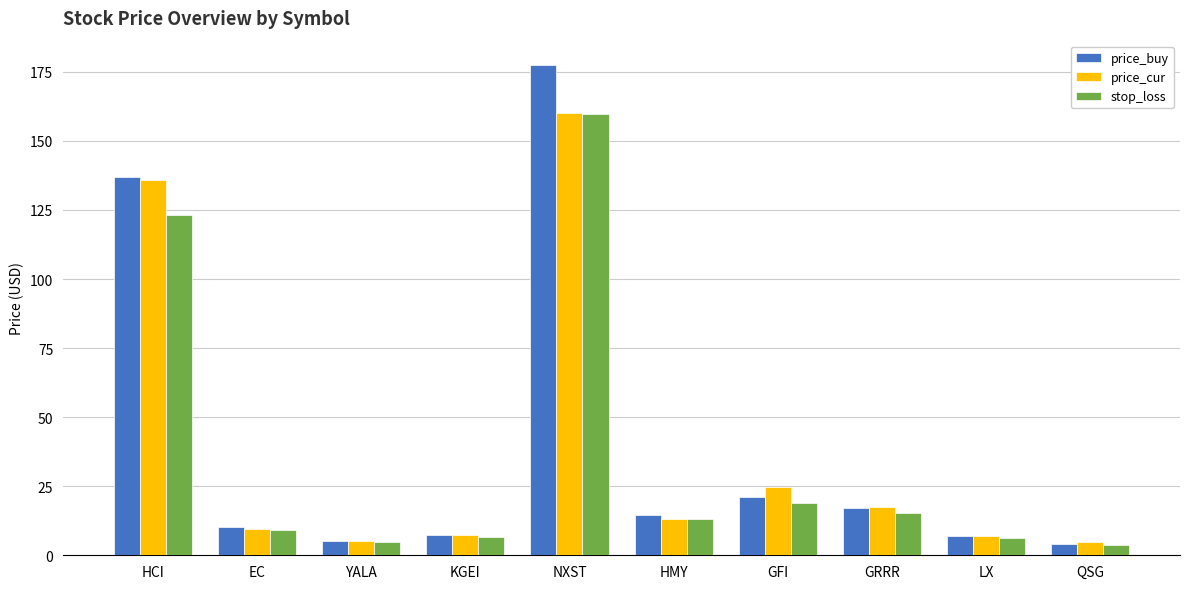

List the series in order of their overall mean, highest first.

price_buy, price_cur, stop_loss